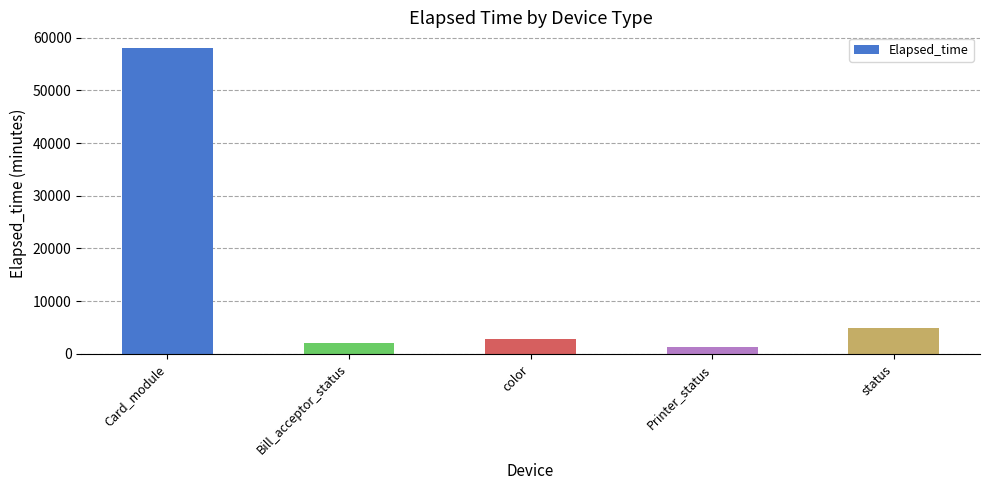

Rank the categories by value from highest to lowest.

Card_module, status, color, Bill_acceptor_status, Printer_status